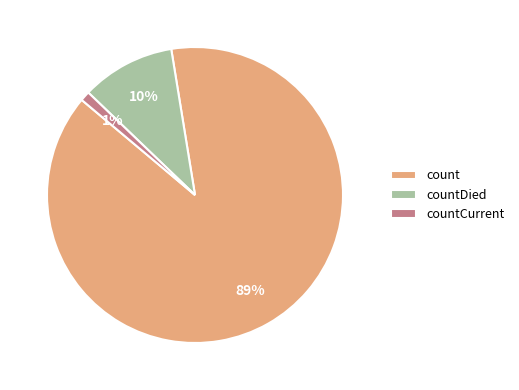

To the nearest percent, what portion does countCurrent represent?

1%